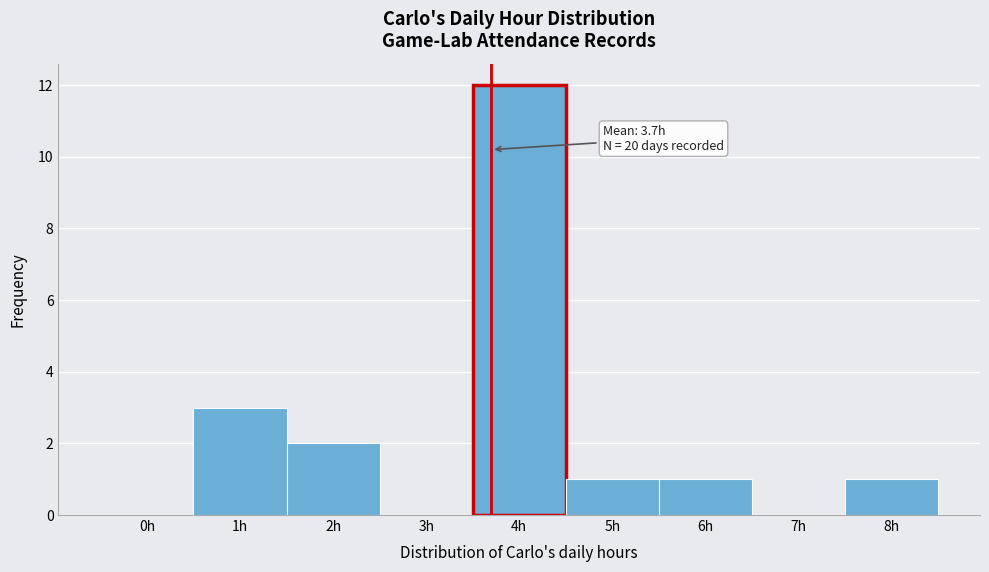

Which range on the x-axis has the tallest bar?

3.5 to 4.5